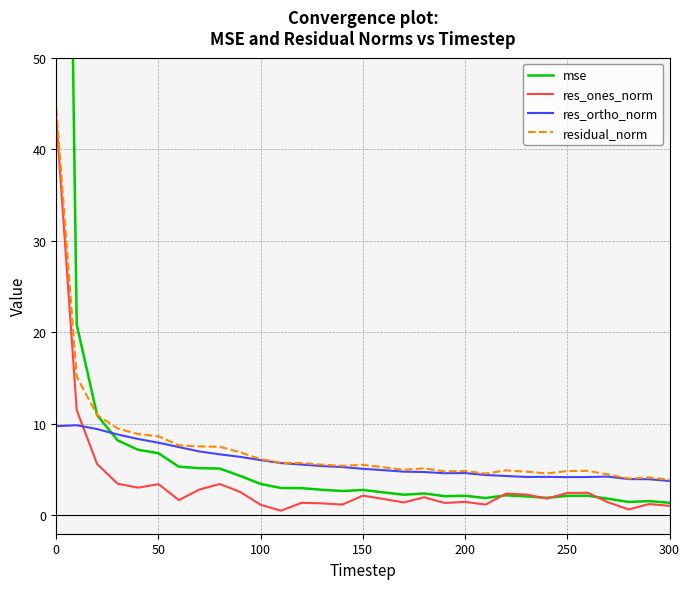

What is the approximate value of res_ones_norm at 50?

3.4